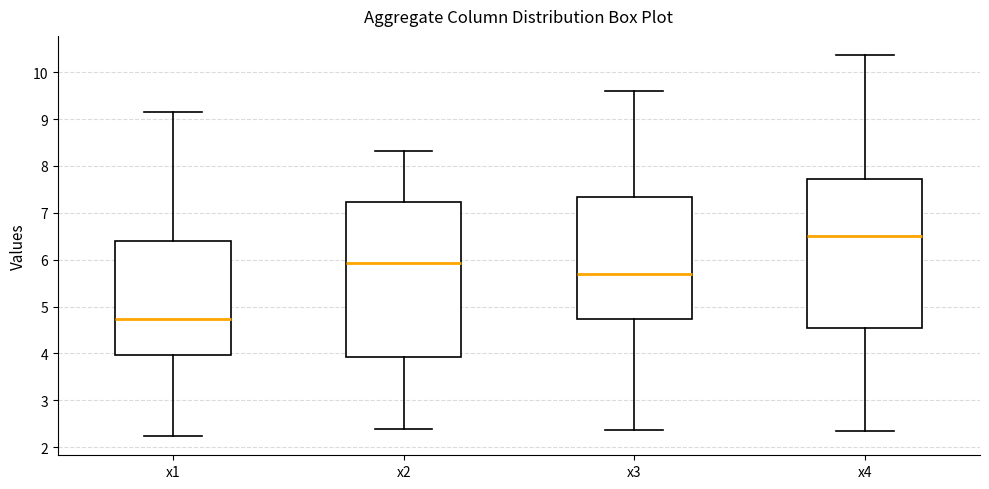

Where does the lower whisker of the box for x4 end on the y-axis? The values are not printed on the chart, so give them approximately, as read against the axis.

2.4